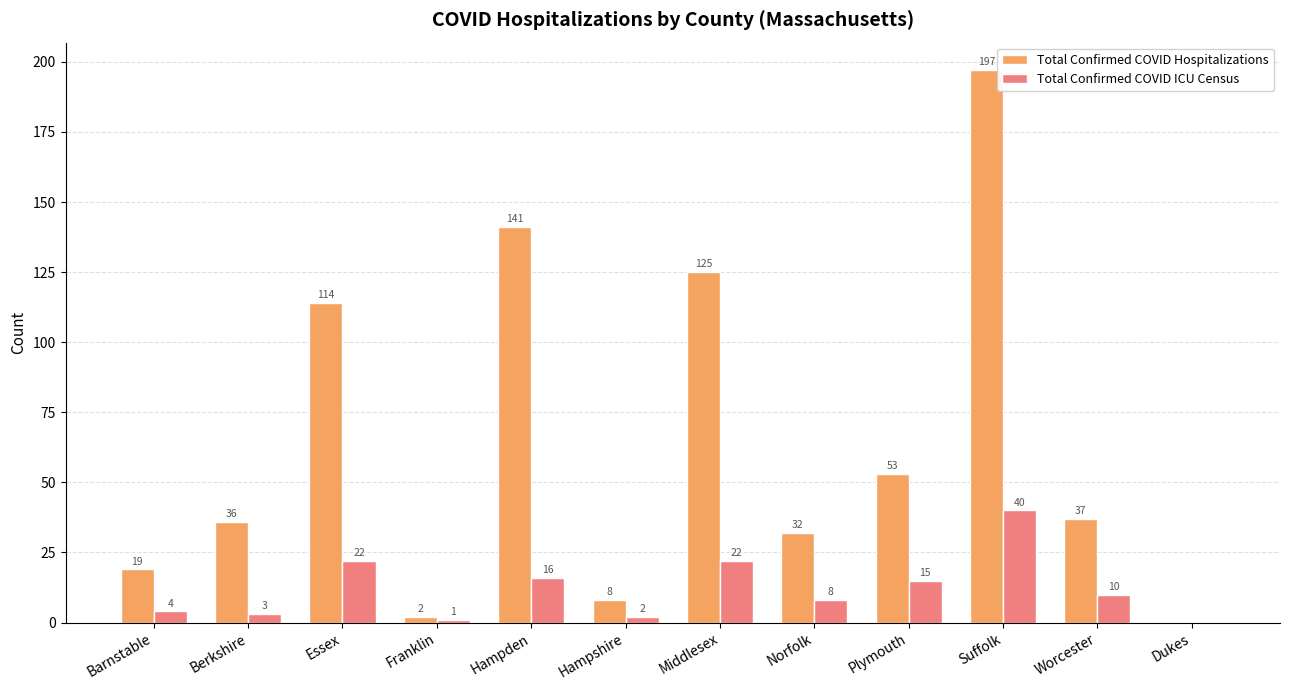

What is the total value across all series at Barnstable?

23